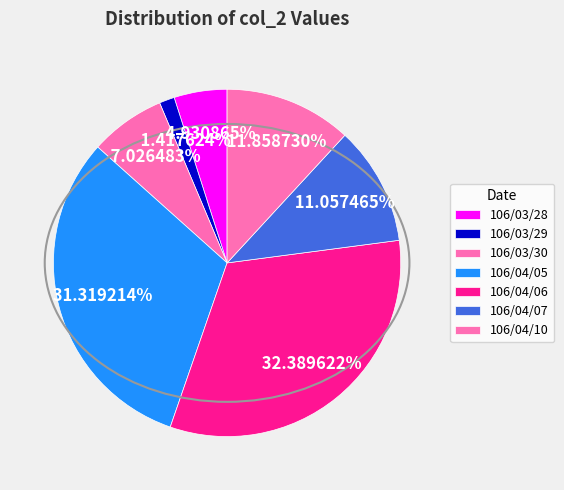

What is the change in value from 106/04/05 to 106/04/10?

-94720